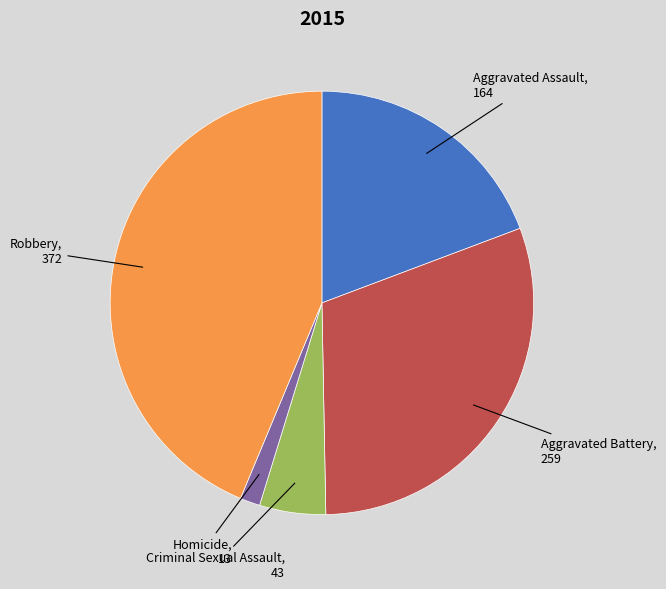

Is it true that Aggravated Battery is 30% of the pie?

True